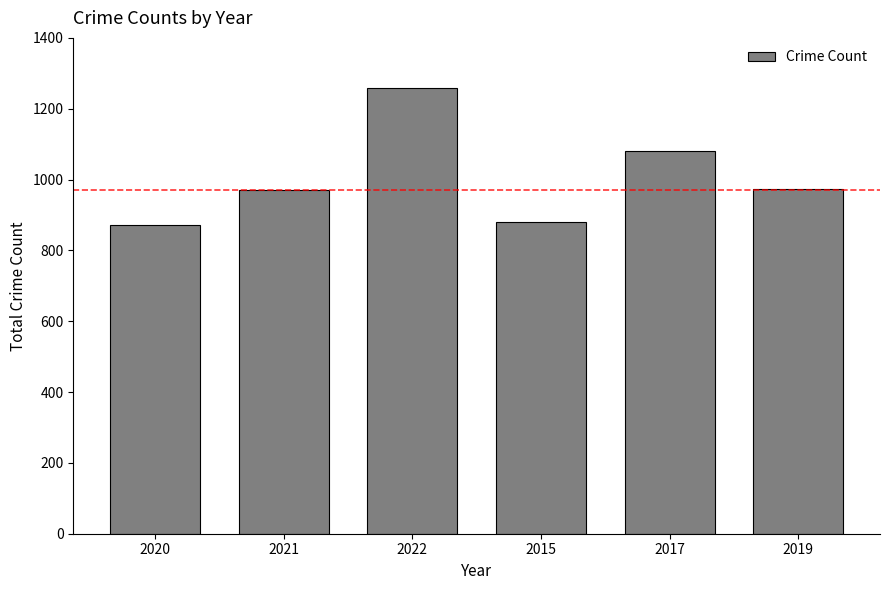

How many distinct data groups are displayed?

1